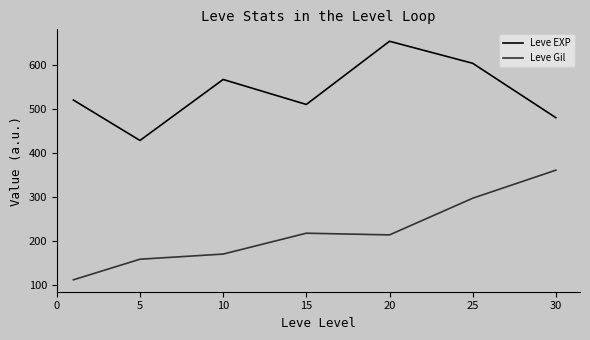

Which series has the largest total across all categories?

Leve EXP